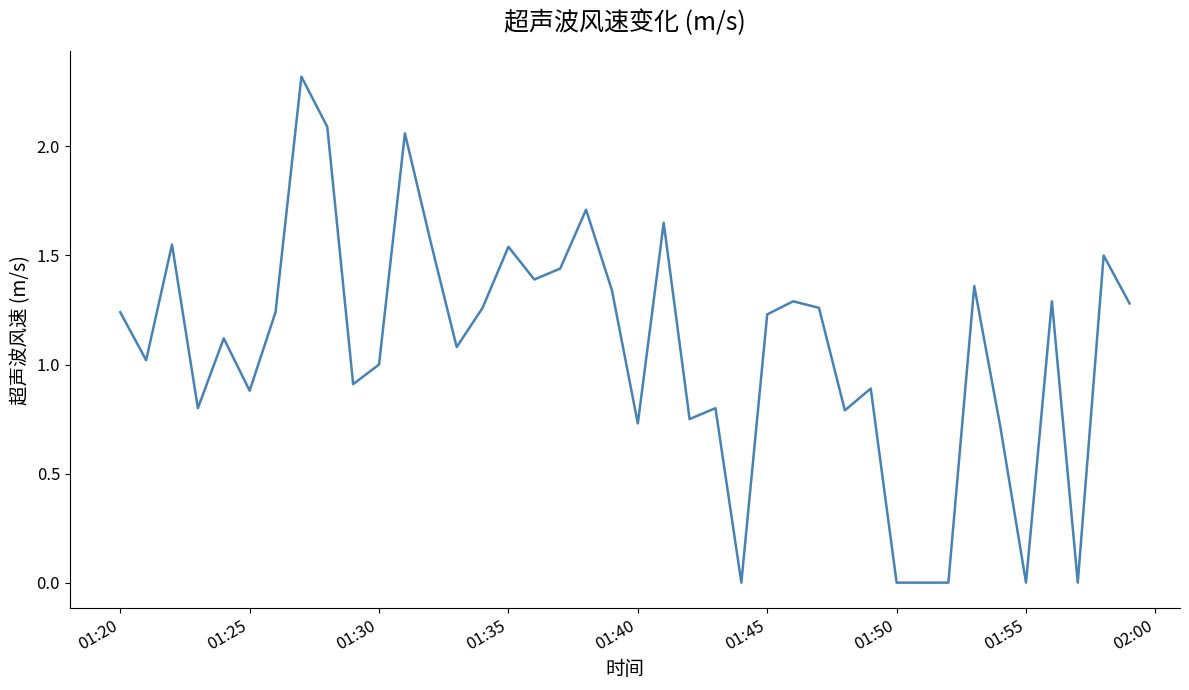

What is the maximum value shown in the chart?

2.3